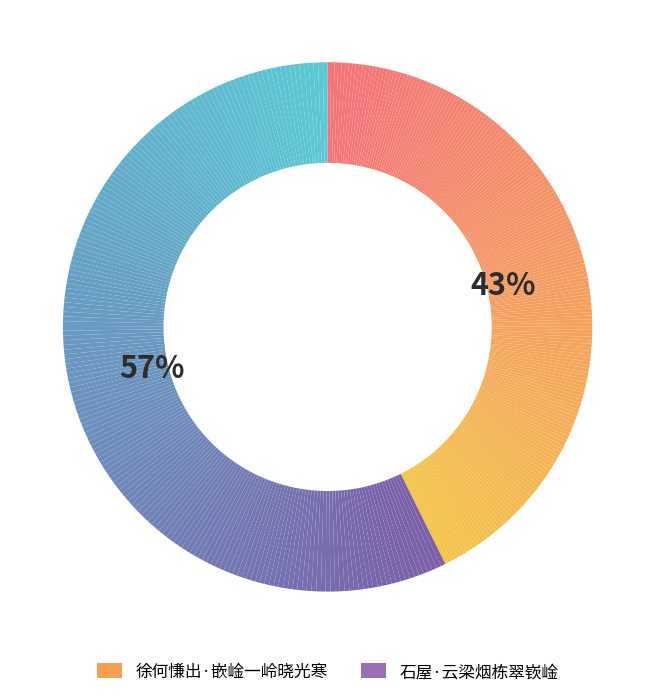

To the nearest percent, what is the combined percentage of 徐何慊出·嵌崯一岭晓光寒 and 石屋·云梁烟栋翠嵚崯?

100%